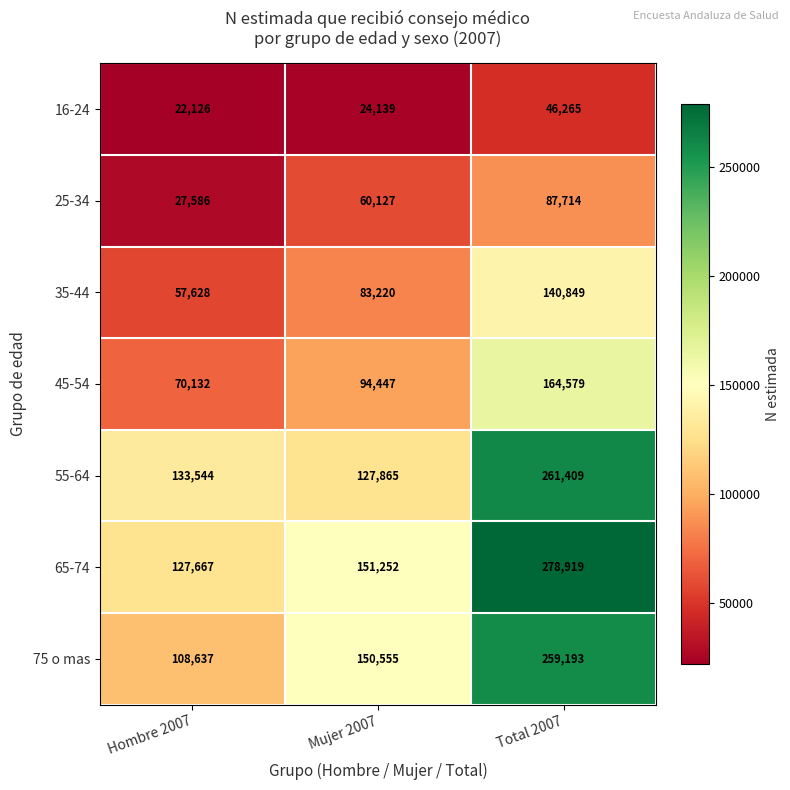

What is the sum of all 55-64 values?

522818